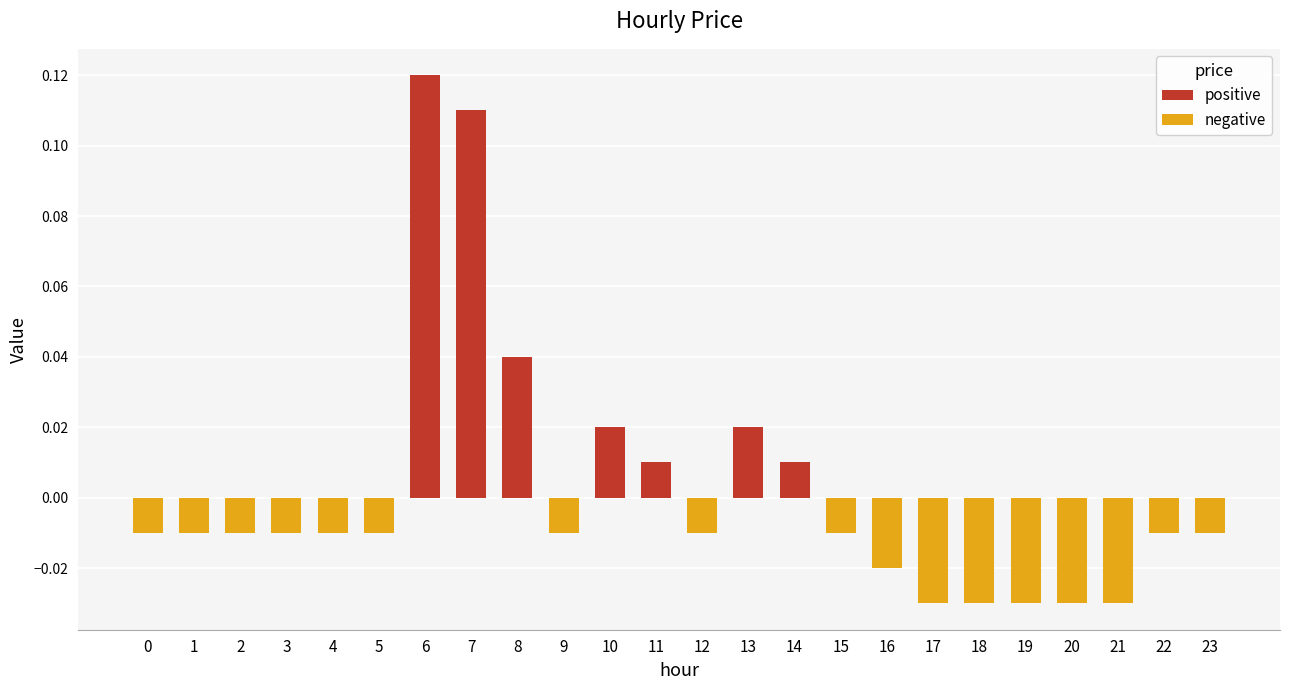

Where does the data first go above 0?

6